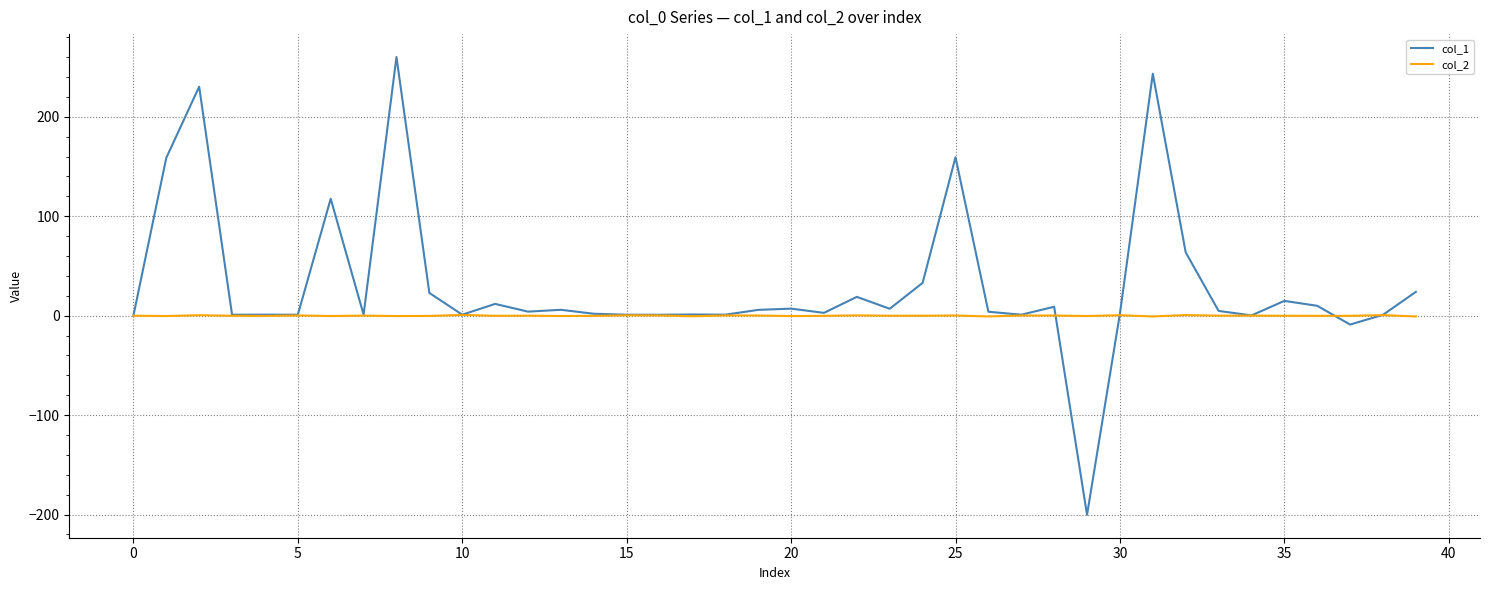

Which series has the widest spread of values?

col_1